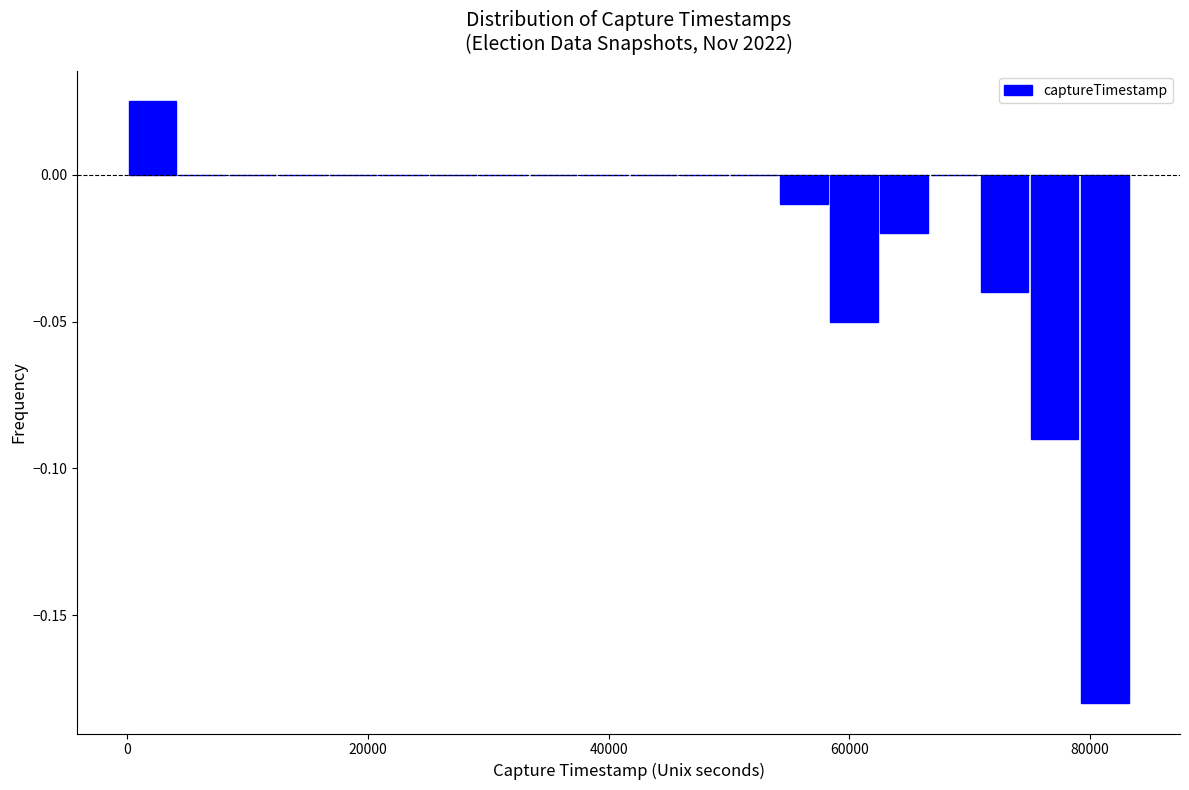

Read against the x-axis, roughly where is the centre of the tallest bar?

2000